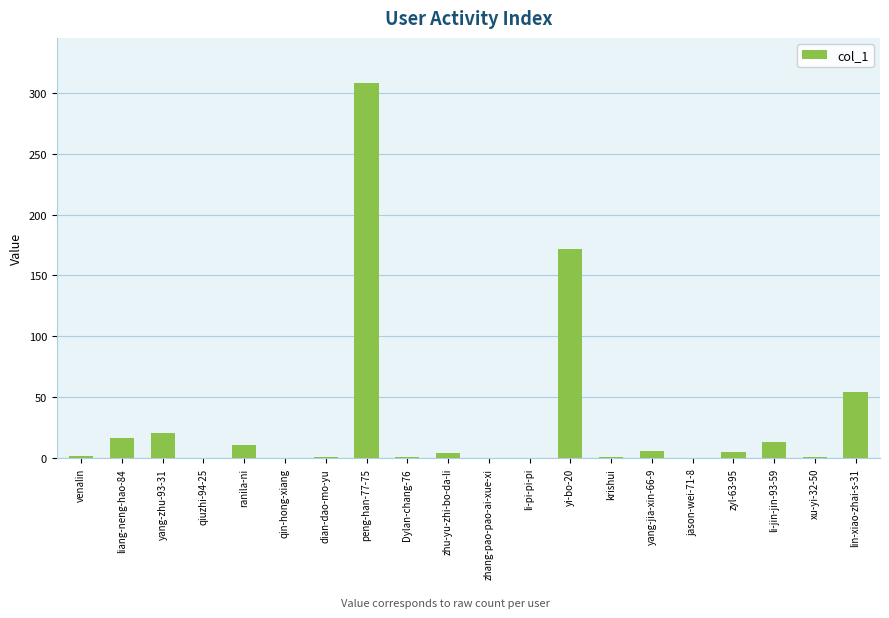

Which category has the highest value across all series?

peng-han-77-75